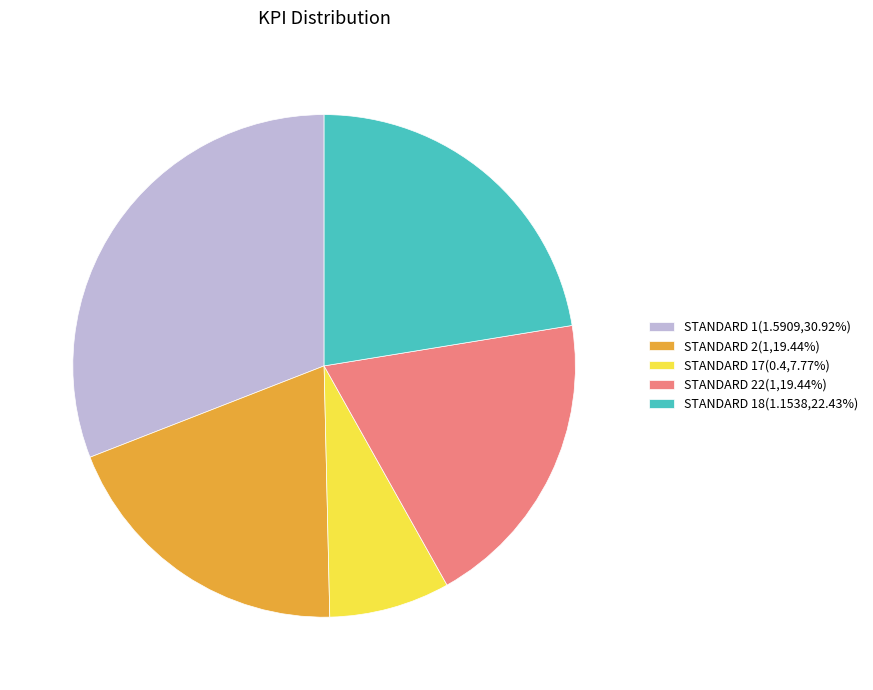

Is the sum of STANDARD 17(0.4,7.77%) and STANDARD 18(1.1538,22.43%) greater than half?

No